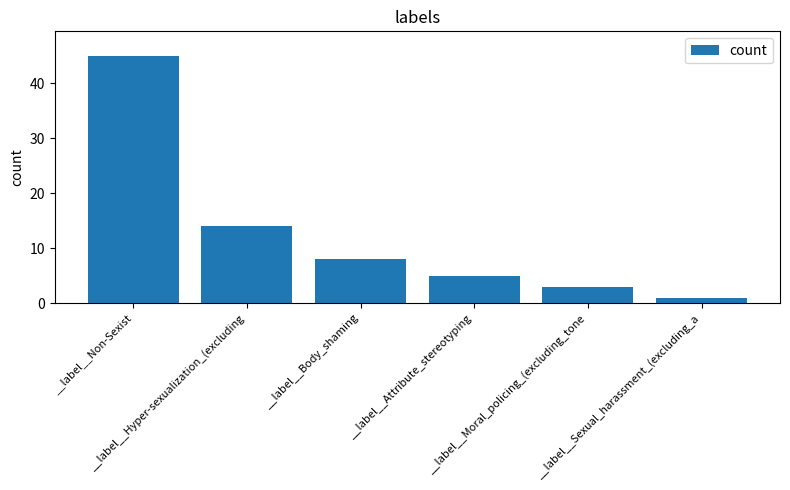

At which category does the chart reach its peak across all series?

__label__Non-Sexist